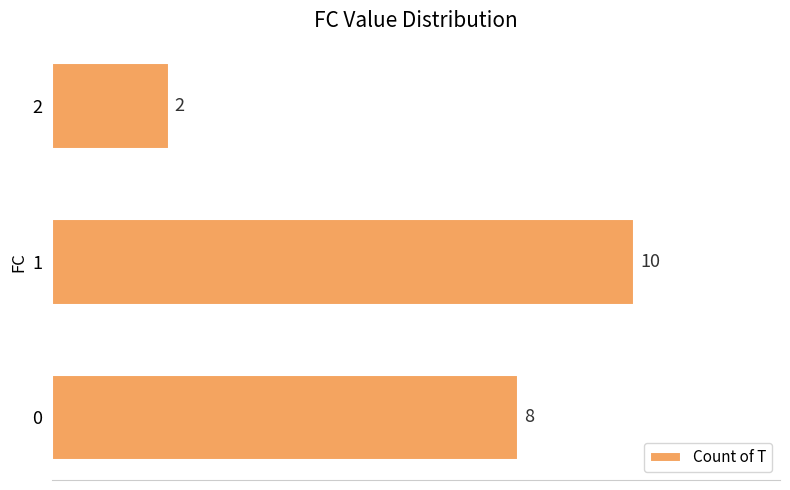

What is the change in value from 0 to 2?

-6